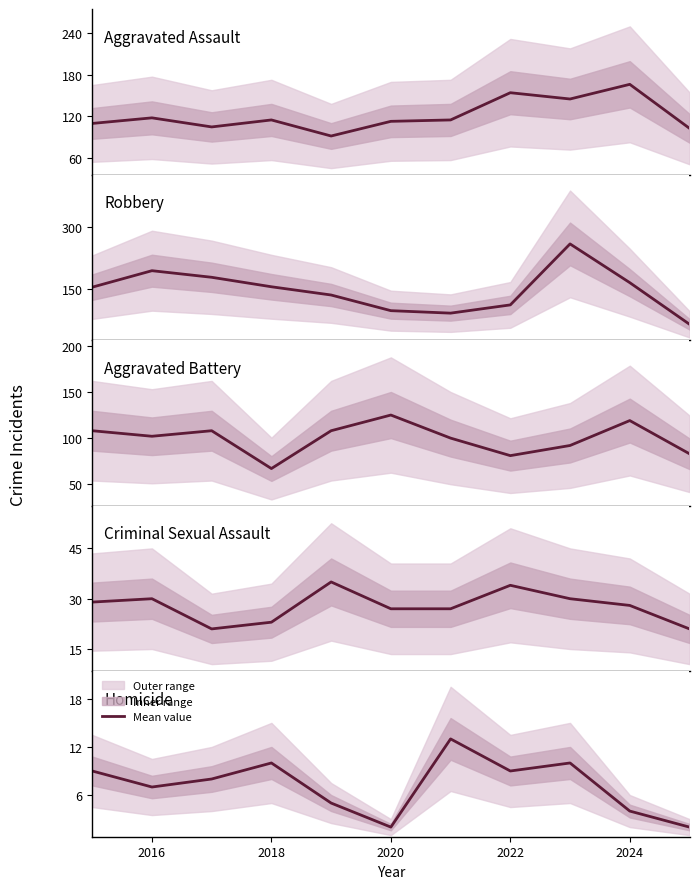

The value of Criminal Sexual Assault at 2024 is 28. True or false?

True